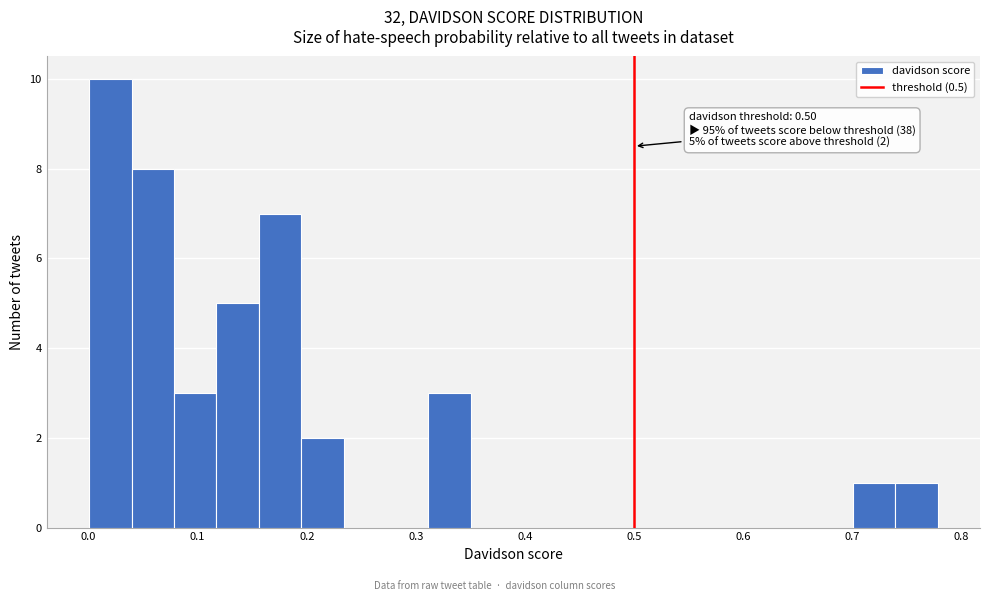

Around what value on the x-axis is the tallest bar? Give the approximate position of its centre, as read against the axis.

0.02